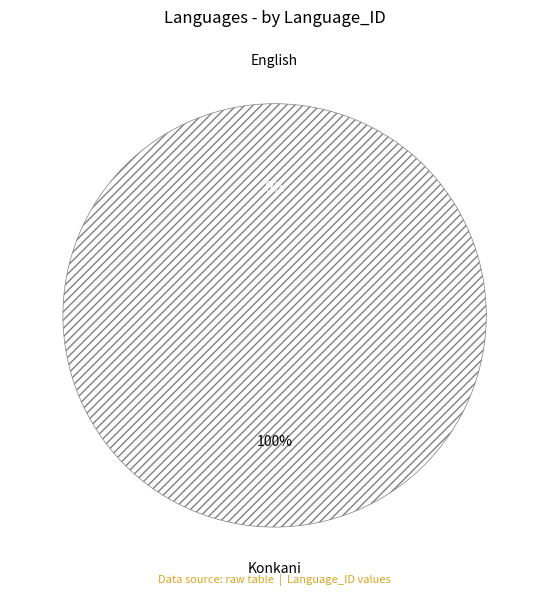

Is there a majority slice in this chart?

Yes